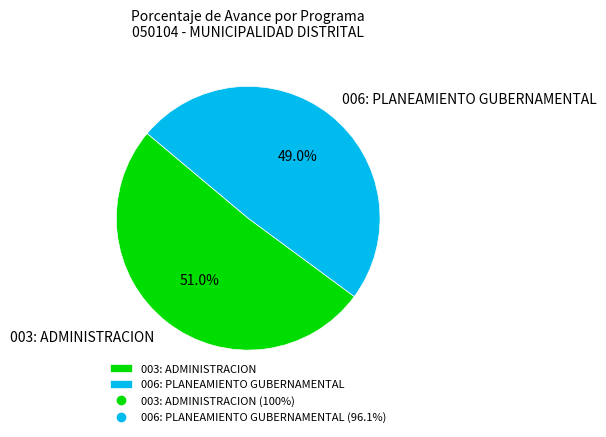

To the nearest percent, what is the difference between the largest and smallest slice percentages?

2%